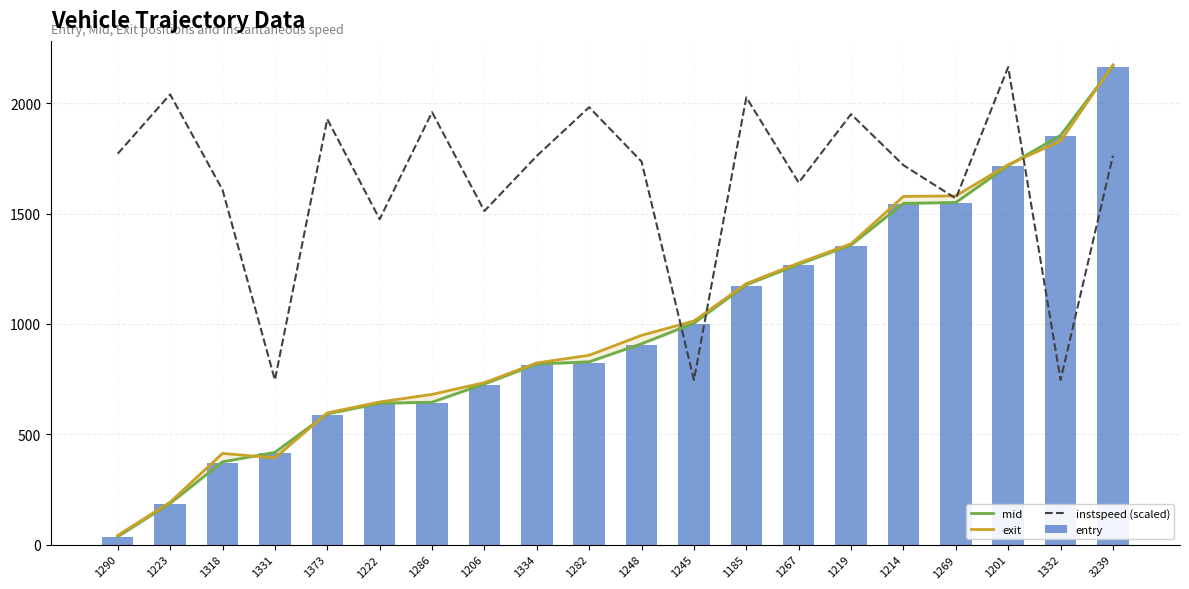

Reading right to left, extract all data points from this chart.

mid: 3239=2168.2	1332=1854.5	1201=1717.4	1269=1550.3	1214=1546.2	1219=1358.1	1267=1270.4	1185=1177.5	1245=1003.5	1248=910.1	1282=828.3	1334=818.2	1206=728.5	1286=645.4	1222=640.5	1373=592.6	1331=418.2	1318=375.1	1223=187.4	1290=36.5
exit: 3239=2173.6	1332=1828.3	1201=1721.8	1269=1580.1	1214=1577.7	1219=1362.9	1267=1276.1	1185=1182.6	1245=1013.3	1248=948.2	1282=858.0	1334=823.2	1206=734.0	1286=680.8	1222=646.2	1373=596.8	1331=392.6	1318=413.4	1223=192.4	1290=41.9
instspeed (scaled): 3239=1762.3	1332=746.1	1201=2163.8	1269=1568.4	1214=1719.1	1219=1950.4	1267=1640.0	1185=2026.5	1245=746.1	1248=1735.5	1282=1981.7	1334=1760.9	1206=1511.6	1286=1959.3	1222=1474.3	1373=1928.0	1331=746.1	1318=1607.2	1223=2039.9	1290=1771.3
entry: 3239=2163.8	1332=1851.0	1201=1713.6	1269=1546.1	1214=1542.1	1219=1354.0	1267=1266.0	1185=1173.7	1245=999.5	1248=906.1	1282=824.8	1334=814.0	1206=723.9	1286=641.8	1222=636.0	1373=588.1	1331=413.8	1318=370.6	1223=183.6	1290=32.5